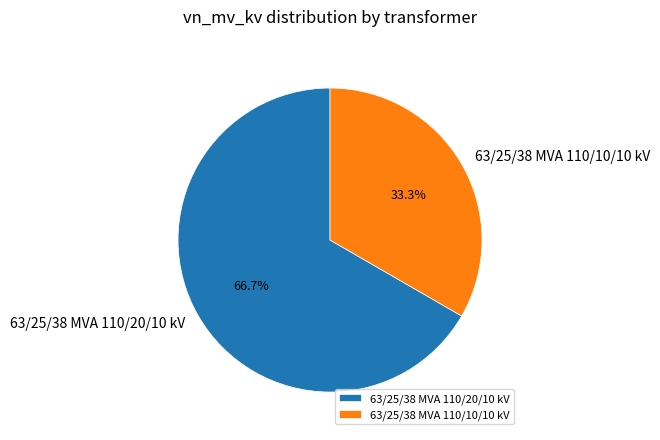

Count the number of slices in the pie.

2